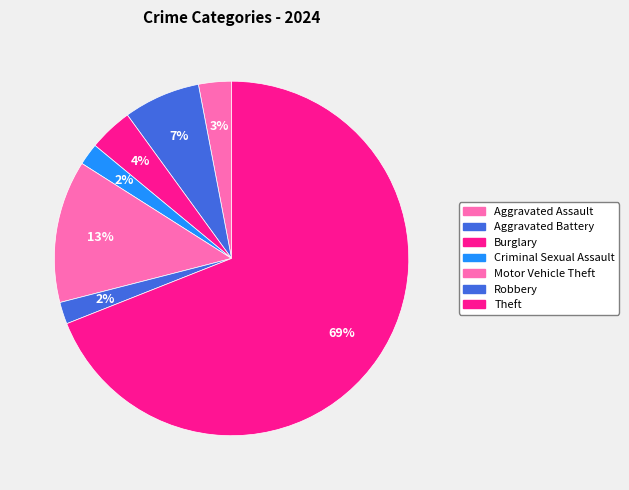

To the nearest percent, what is the average slice percentage?

14%